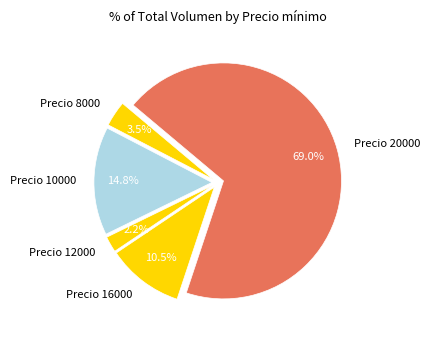

Which slice represents more than half of the pie?

Precio 20000